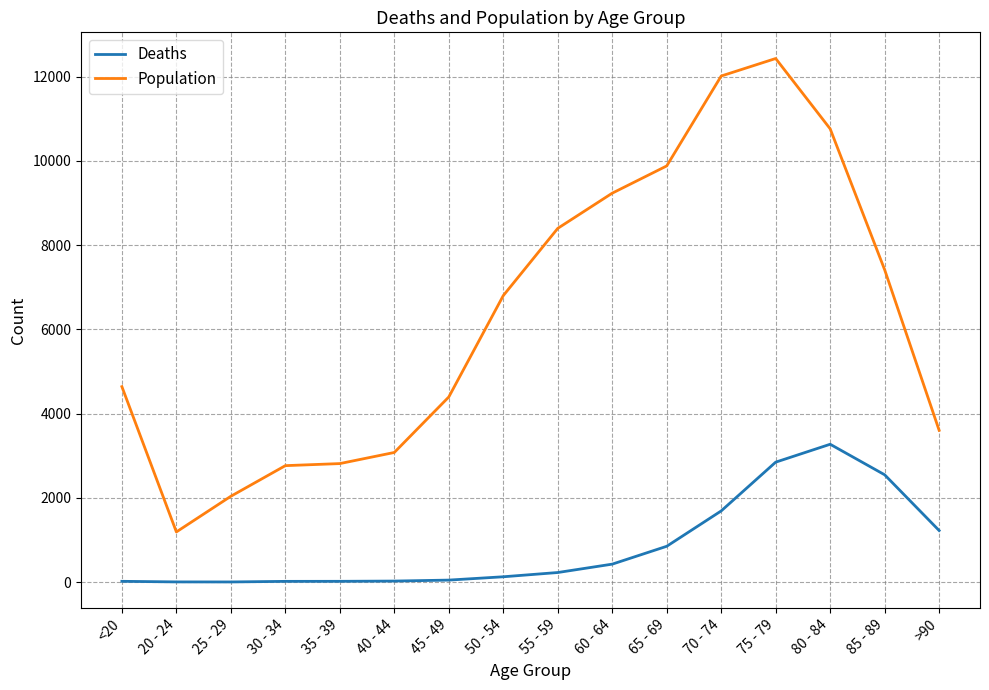

What are all the series names shown in the legend?

Deaths, Population